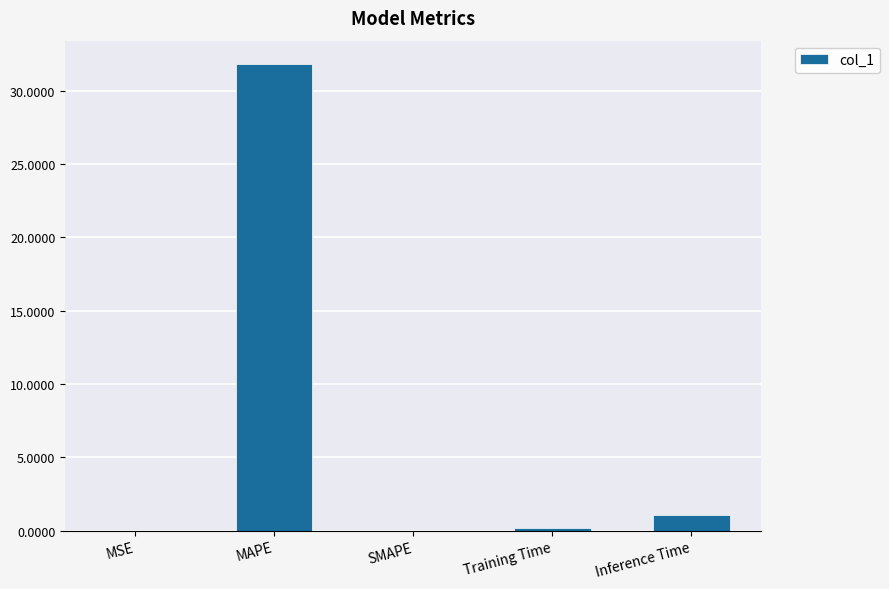

What is the sum of the values at SMAPE and Inference Time?

1.0